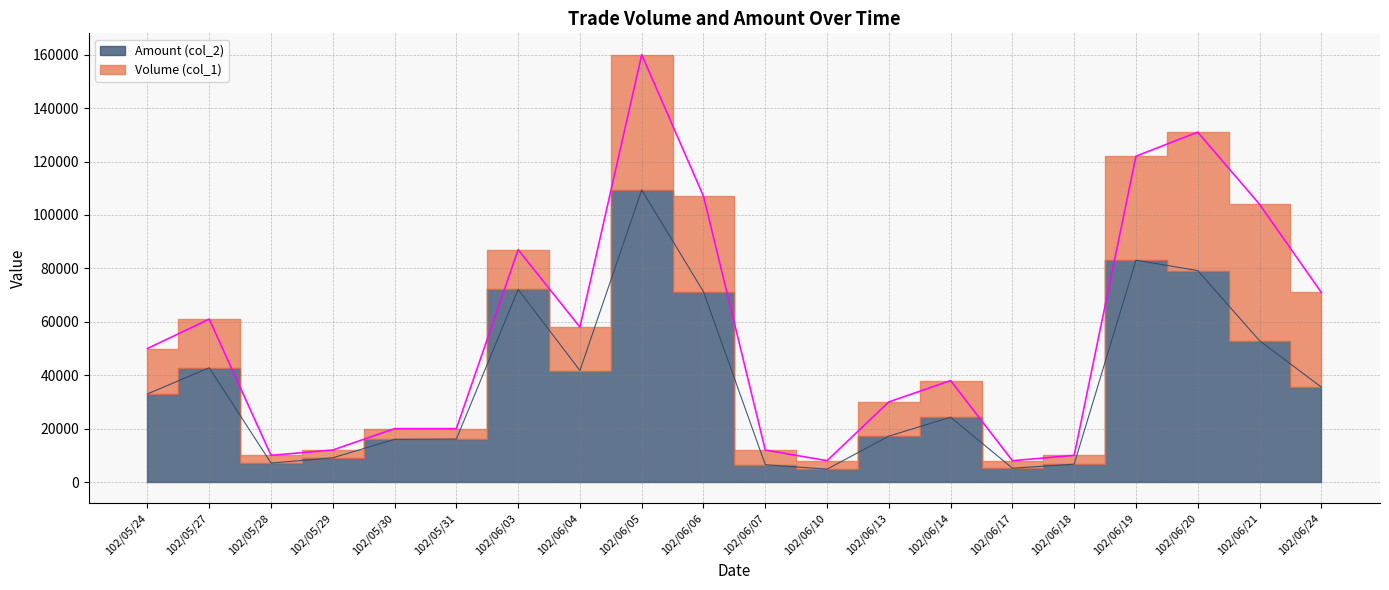

Where is Amount (col_2) nearest to the value 57105?

102/06/21